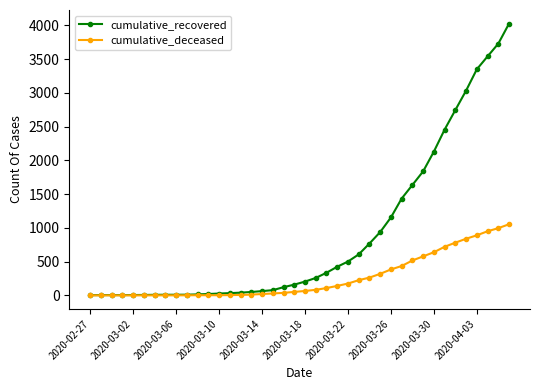

Which series has the widest spread of values?

cumulative_recovered